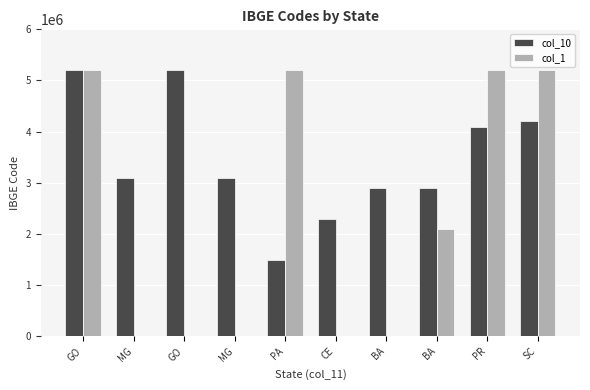

Rank the series by their average value, from lowest to highest.

col_1, col_10